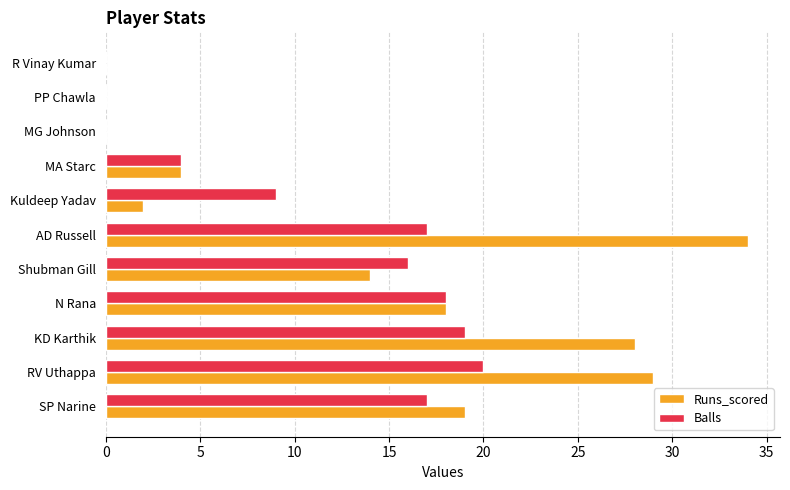

Which series has the largest total across all categories?

Runs_scored